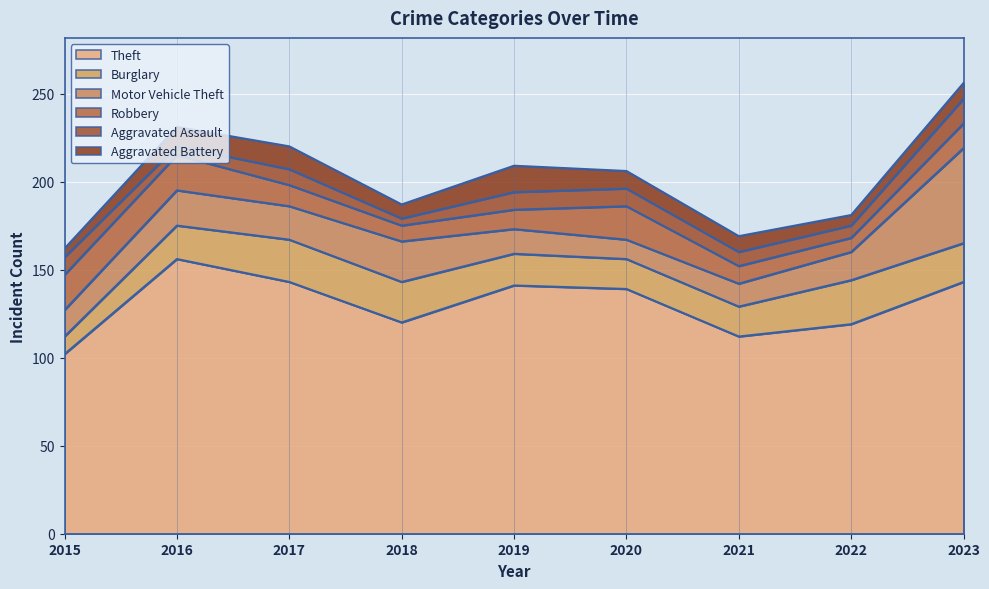

After their last crossing, which series has the higher values: Aggravated Battery or Robbery?

Robbery